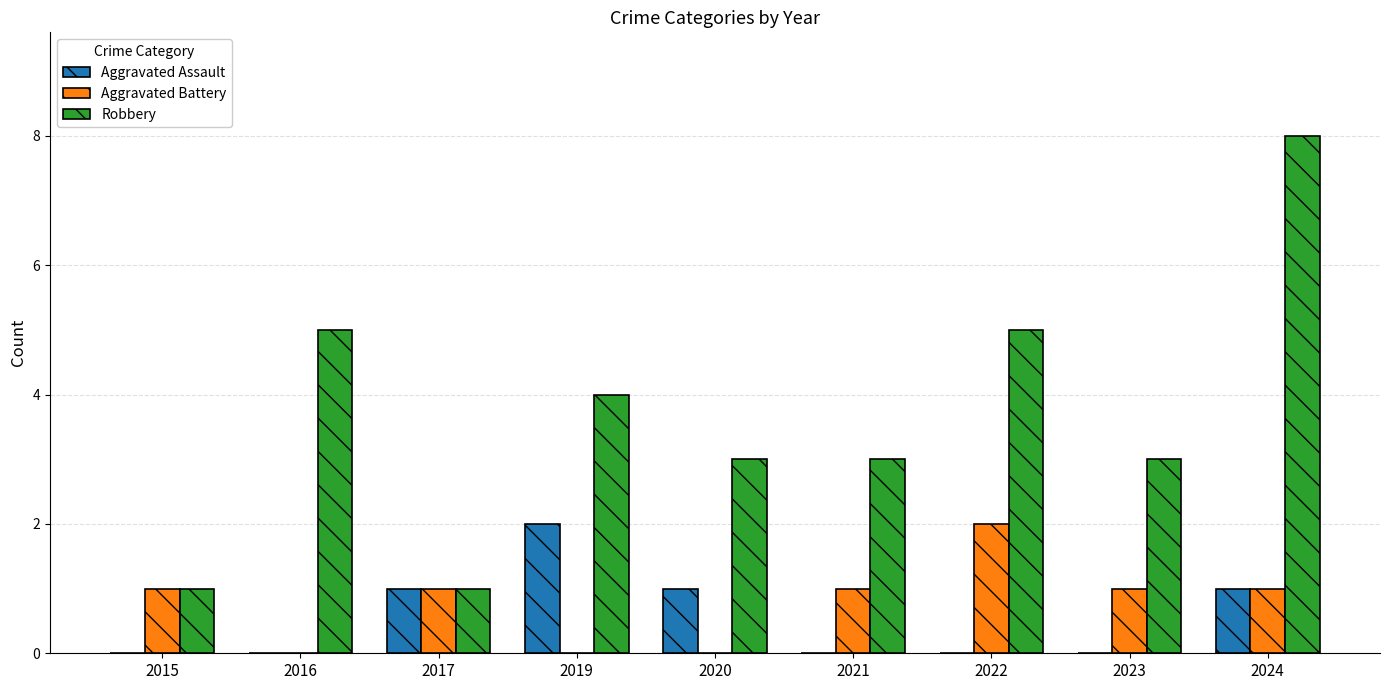

Reading right to left, list all the values displayed in this chart.

Aggravated Assault: 2024=1	2023=0	2022=0	2021=0	2020=1	2019=2	2017=1	2016=0	2015=0
Aggravated Battery: 2024=1	2023=1	2022=2	2021=1	2020=0	2019=0	2017=1	2016=0	2015=1
Robbery: 2024=8	2023=3	2022=5	2021=3	2020=3	2019=4	2017=1	2016=5	2015=1